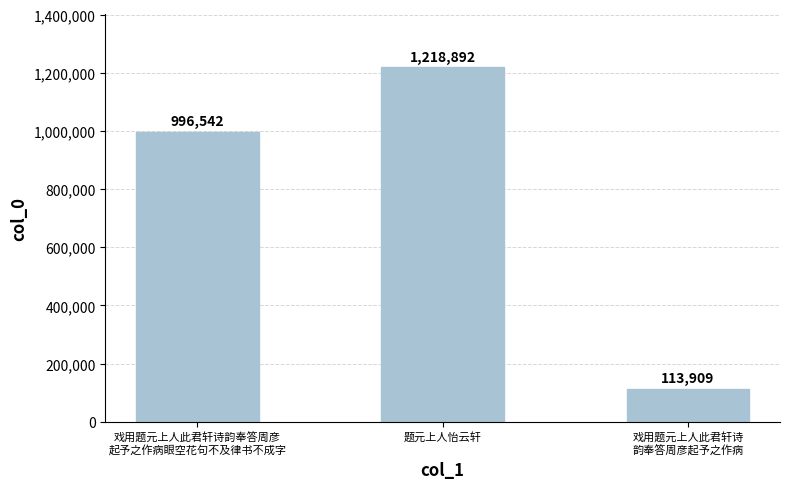

Reading left to right, what are all the values shown in this chart?

996542	1218892	113909